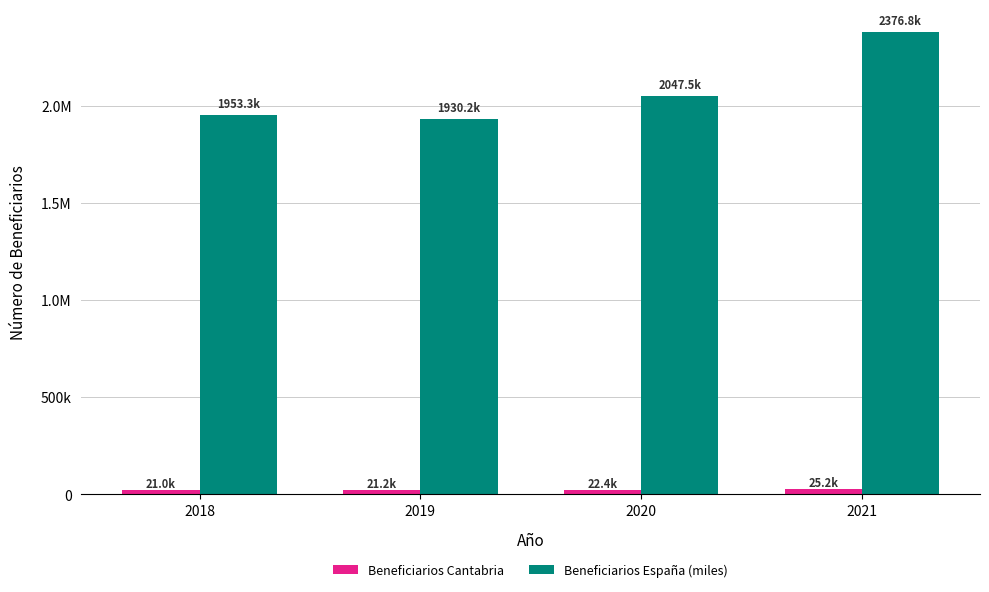

Does the chart contain stacked bars?

No